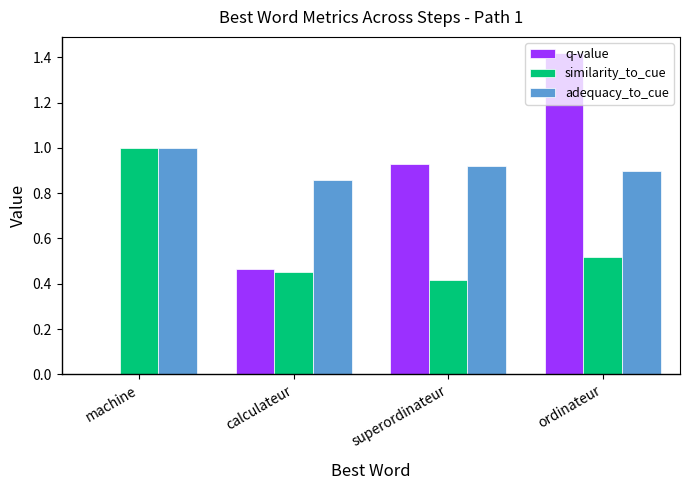

Which series has the largest total across all categories?

adequacy_to_cue